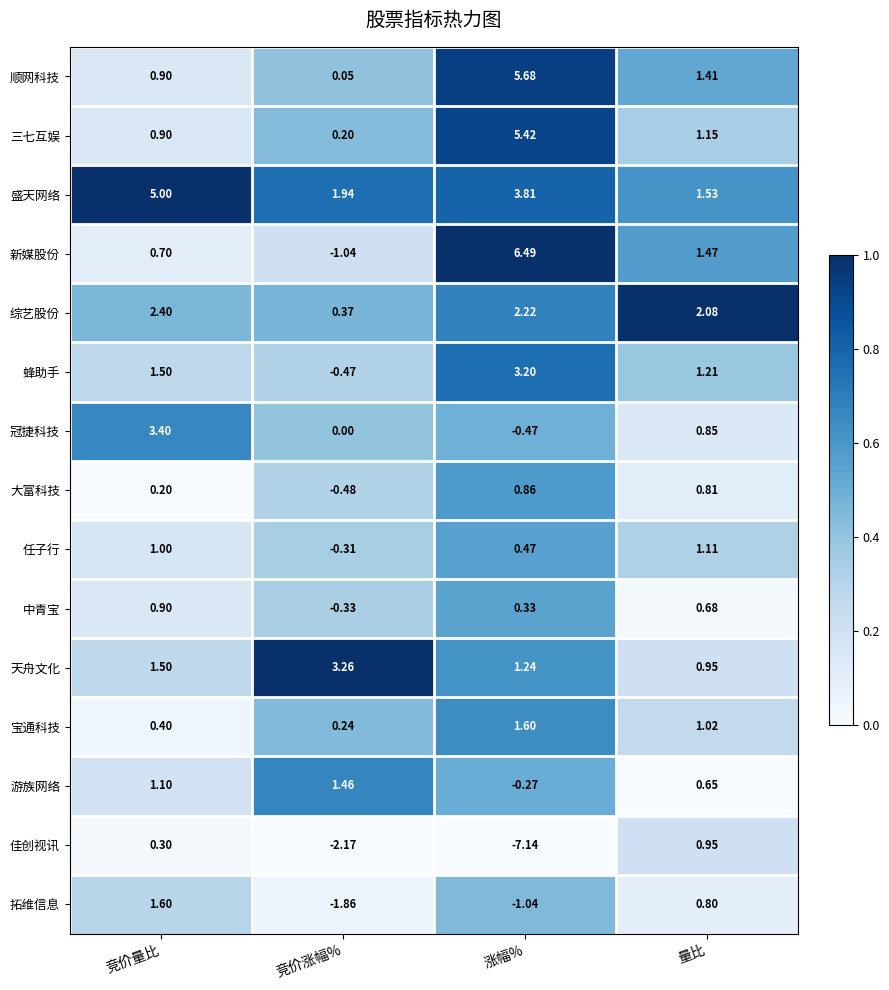

Which category has the lowest value across all series?

涨幅%